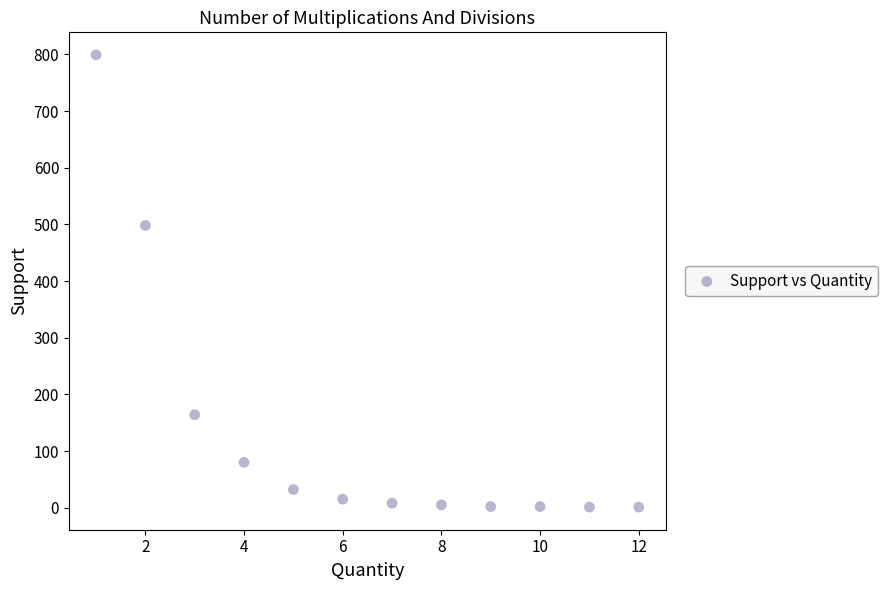

What Y value in the scatter plot is closest to 400?

498